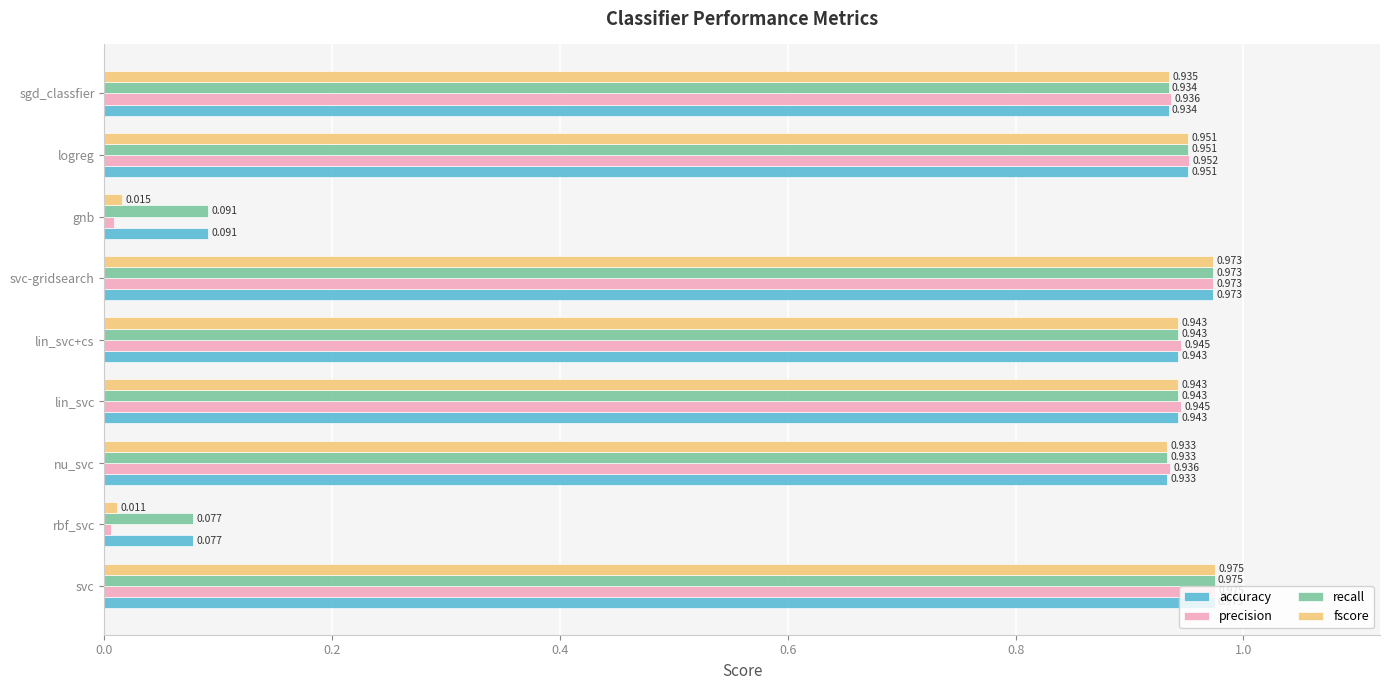

At which label is fscore closest to 0?

rbf_svc